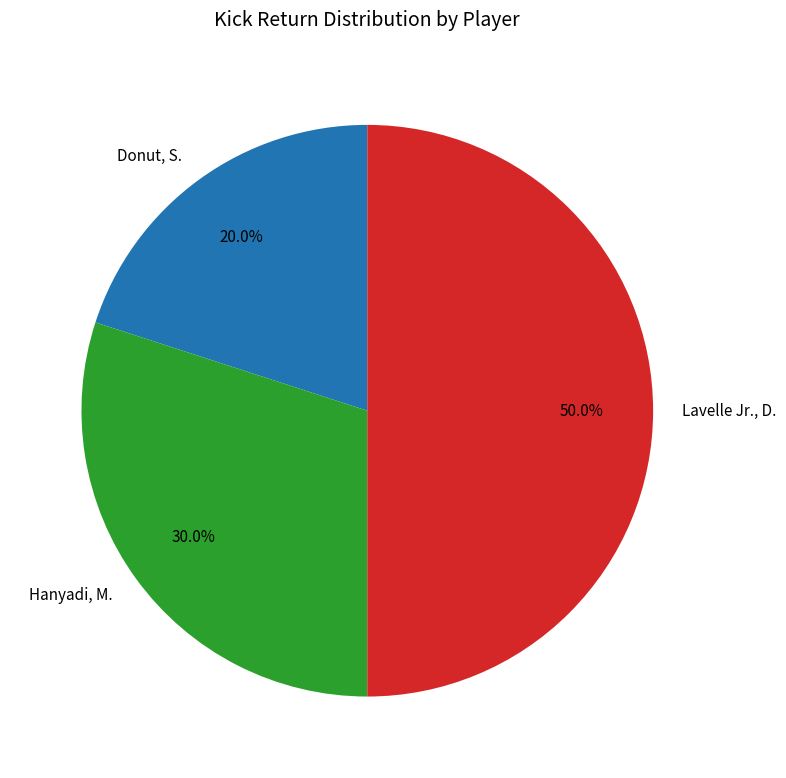

The Lavelle Jr., D. slice represents 50% of the pie. True or false?

True